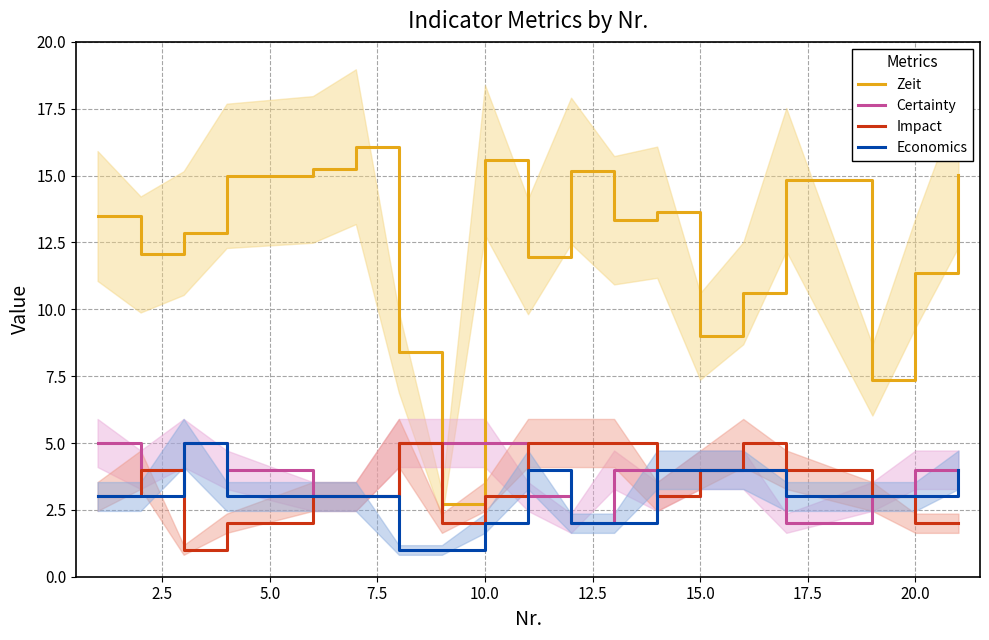

Count the Certainty values in the range 3 to 5.

17